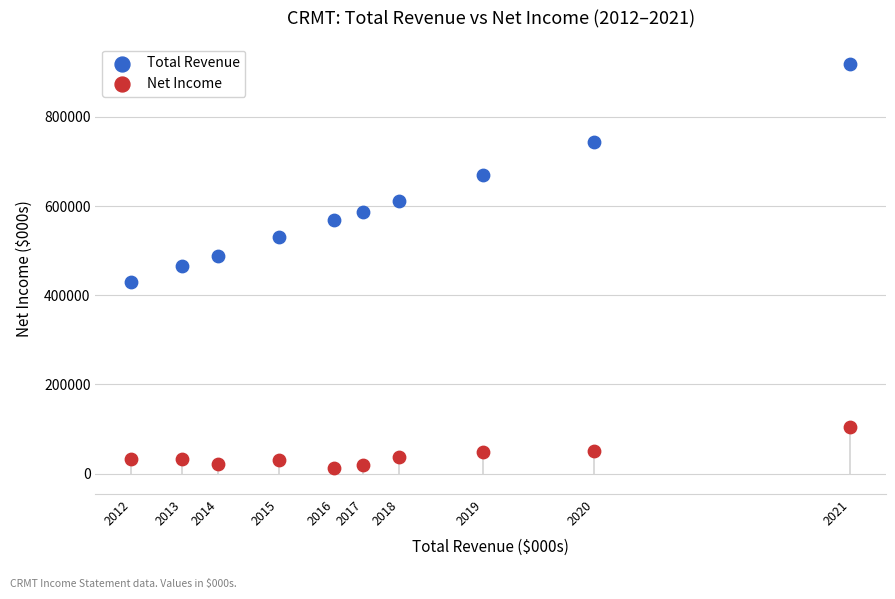

Which series has the widest spread of Y values?

Total Revenue